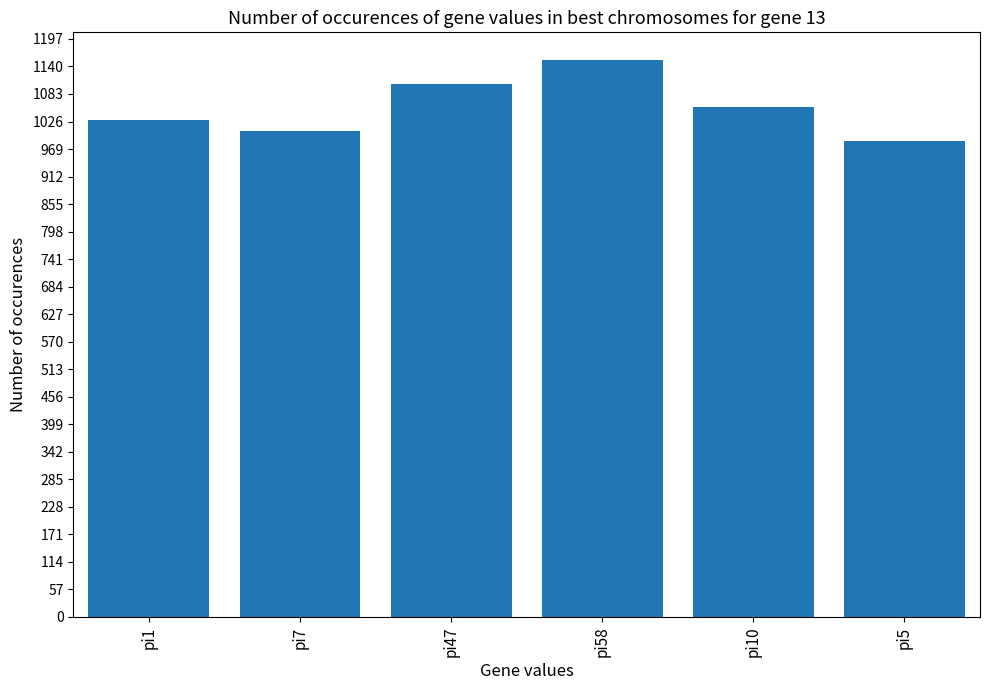

The value at pi1 is 423. True or false?

False